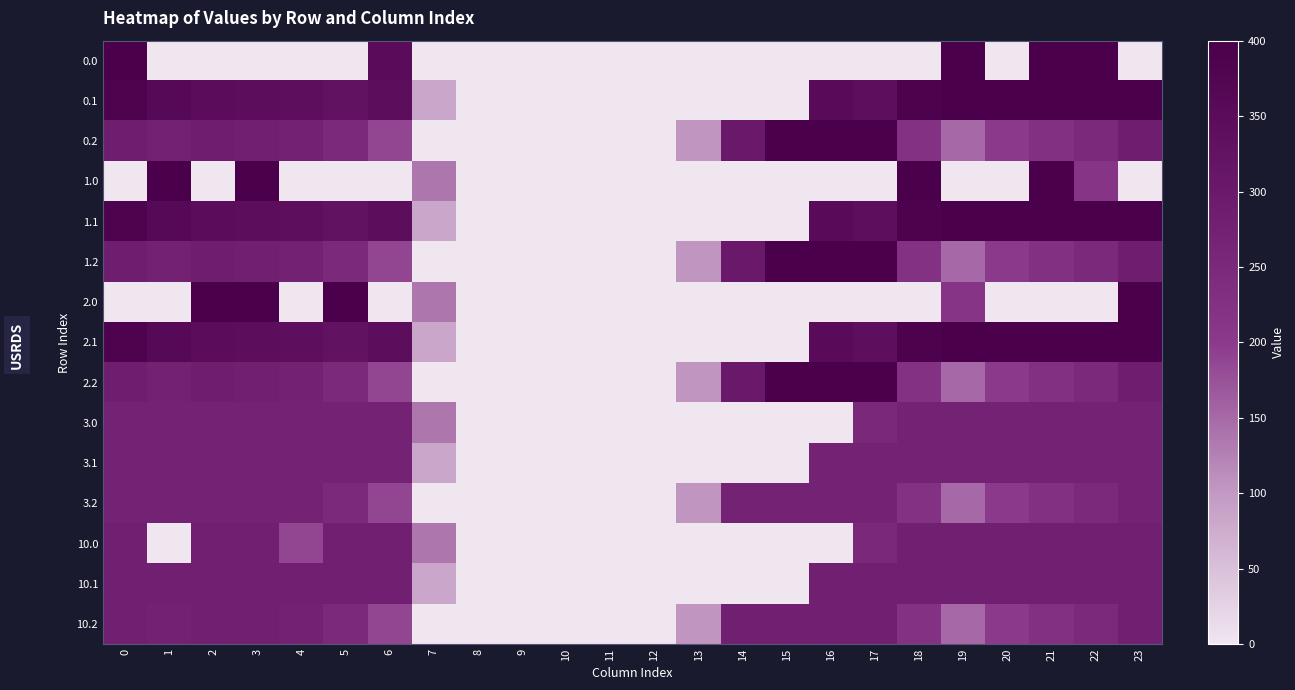

Reading left to right, what are all the values shown in this chart?

0.0: 0=400.0	1=0.0	2=0.0	3=0.0	4=0.0	5=0.0	6=351.5	7=0.0	8=0.0	9=0.0	10=0.0	11=0.0	12=0.0	13=0.0	14=0.0	15=0.0	16=0.0	17=0.0	18=0.0	19=400.0	20=0.0	21=400.0	22=400.0	23=0.0
0.1: 0=384.6	1=361.1	2=347.9	3=342.7	4=339.6	5=329.5	6=345.2	7=81.6	8=0.0	9=0.0	10=0.0	11=0.0	12=0.0	13=0.0	14=0.0	15=0.0	16=353.7	17=340.1	18=388.5	19=399.7	20=400.0	21=400.0	22=400.0	23=399.4
0.2: 0=287.1	1=272.7	2=285.5	3=281.0	4=274.4	5=248.1	6=187.1	7=0.0	8=0.0	9=0.0	10=0.0	11=0.0	12=0.0	13=104.4	14=301.9	15=400.0	16=400.0	17=400.0	18=223.1	19=151.1	20=199.2	21=226.4	22=247.4	23=287.5
1.0: 0=0.0	1=400.0	2=0.0	3=400.0	4=0.0	5=0.0	6=0.0	7=136.4	8=0.0	9=0.0	10=0.0	11=0.0	12=0.0	13=0.0	14=0.0	15=0.0	16=0.0	17=0.0	18=400.0	19=0.0	20=0.0	21=400.0	22=215.1	23=0.0
1.1: 0=384.6	1=361.1	2=347.9	3=342.7	4=339.6	5=329.5	6=345.2	7=81.6	8=0.0	9=0.0	10=0.0	11=0.0	12=0.0	13=0.0	14=0.0	15=0.0	16=353.7	17=340.1	18=388.5	19=399.7	20=400.0	21=400.0	22=400.0	23=399.4
1.2: 0=287.1	1=272.7	2=285.5	3=281.0	4=274.4	5=248.1	6=187.1	7=0.0	8=0.0	9=0.0	10=0.0	11=0.0	12=0.0	13=104.4	14=301.9	15=400.0	16=400.0	17=400.0	18=223.1	19=151.1	20=199.2	21=226.4	22=247.4	23=287.5
2.0: 0=0.0	1=0.0	2=400.0	3=400.0	4=0.0	5=400.0	6=0.0	7=136.4	8=0.0	9=0.0	10=0.0	11=0.0	12=0.0	13=0.0	14=0.0	15=0.0	16=0.0	17=0.0	18=0.0	19=215.1	20=0.0	21=0.0	22=0.0	23=400.0
2.1: 0=384.6	1=361.1	2=347.9	3=342.7	4=339.6	5=329.5	6=345.2	7=81.6	8=0.0	9=0.0	10=0.0	11=0.0	12=0.0	13=0.0	14=0.0	15=0.0	16=353.7	17=340.1	18=388.5	19=399.7	20=400.0	21=400.0	22=400.0	23=399.4
2.2: 0=287.1	1=272.7	2=285.5	3=281.0	4=274.4	5=248.1	6=187.1	7=0.0	8=0.0	9=0.0	10=0.0	11=0.0	12=0.0	13=104.4	14=301.9	15=400.0	16=400.0	17=400.0	18=223.1	19=151.1	20=199.2	21=226.4	22=247.4	23=287.5
3.0: 0=270.7	1=270.7	2=270.7	3=270.7	4=270.7	5=270.7	6=270.7	7=136.4	8=0.0	9=0.0	10=0.0	11=0.0	12=0.0	13=0.0	14=0.0	15=0.0	16=0.0	17=250.3	18=270.7	19=270.7	20=270.7	21=270.7	22=270.7	23=270.7
3.1: 0=270.7	1=270.7	2=270.7	3=270.7	4=270.7	5=270.7	6=270.7	7=81.6	8=0.0	9=0.0	10=0.0	11=0.0	12=0.0	13=0.0	14=0.0	15=0.0	16=270.7	17=270.7	18=270.7	19=270.7	20=270.7	21=270.7	22=270.7	23=270.7
3.2: 0=270.7	1=270.7	2=270.7	3=270.7	4=270.7	5=248.1	6=187.1	7=0.0	8=0.0	9=0.0	10=0.0	11=0.0	12=0.0	13=104.4	14=270.7	15=270.7	16=270.7	17=270.7	18=223.1	19=151.1	20=199.2	21=226.4	22=247.4	23=270.7
10.0: 0=281.0	1=0.0	2=281.0	3=281.0	4=186.5	5=281.0	6=281.0	7=136.4	8=0.0	9=0.0	10=0.0	11=0.0	12=0.0	13=0.0	14=0.0	15=0.0	16=0.0	17=250.3	18=281.0	19=281.0	20=281.0	21=281.0	22=281.0	23=281.0
10.1: 0=281.0	1=281.0	2=281.0	3=281.0	4=281.0	5=281.0	6=281.0	7=81.6	8=0.0	9=0.0	10=0.0	11=0.0	12=0.0	13=0.0	14=0.0	15=0.0	16=281.0	17=281.0	18=281.0	19=281.0	20=281.0	21=281.0	22=281.0	23=281.0
10.2: 0=281.0	1=272.7	2=281.0	3=281.0	4=274.4	5=248.1	6=187.1	7=0.0	8=0.0	9=0.0	10=0.0	11=0.0	12=0.0	13=104.4	14=281.0	15=281.0	16=281.0	17=281.0	18=223.1	19=151.1	20=199.2	21=226.4	22=247.4	23=281.0